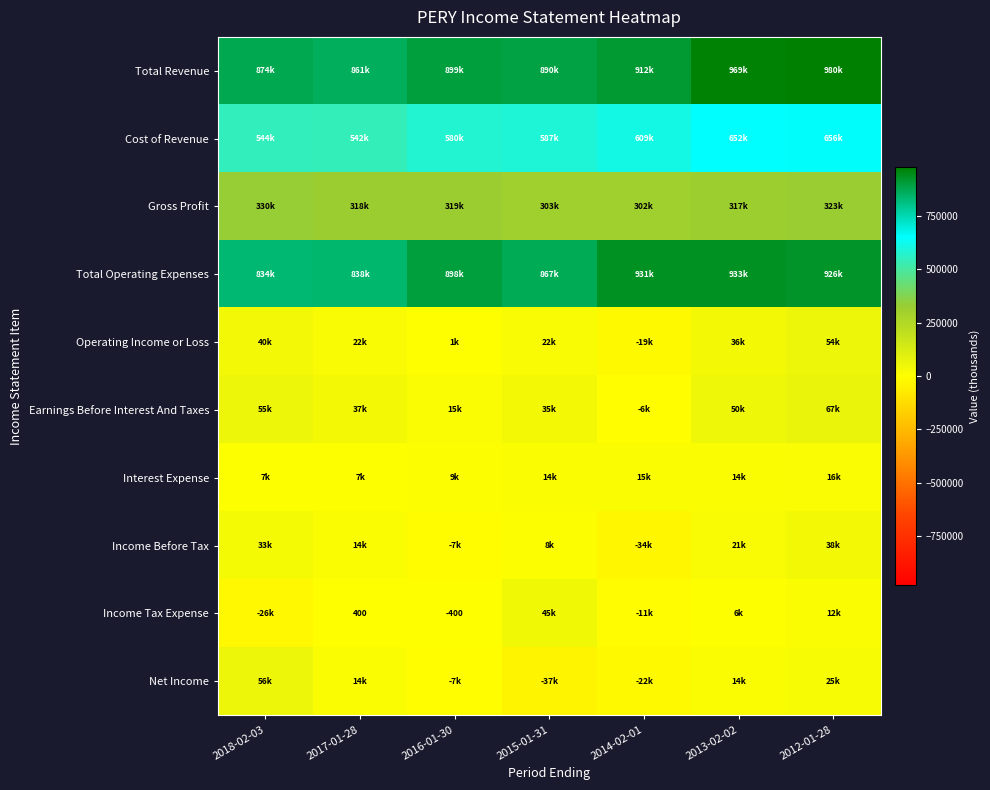

The value of Income Tax Expense at 2016-01-30 is -189. True or false?

False